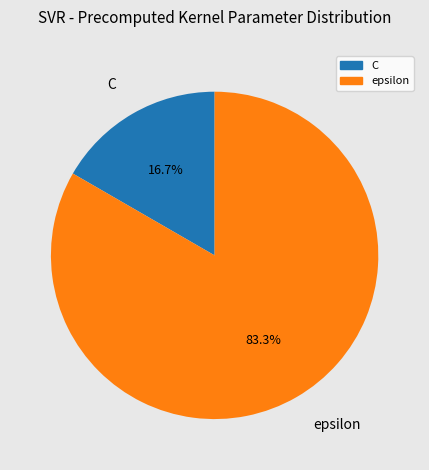

To the nearest percent, what portion does C represent?

17%